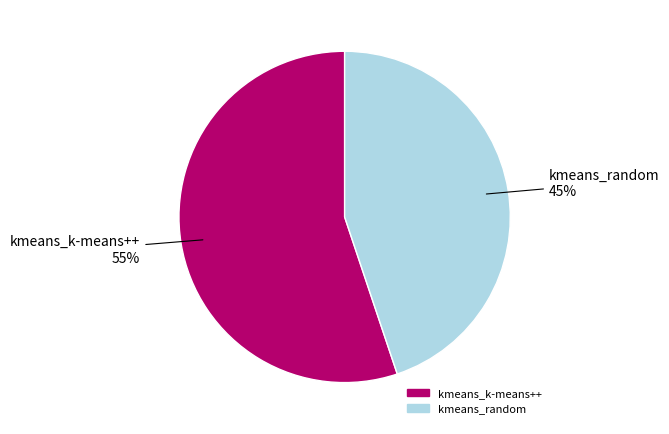

Does any single category account for the majority?

Yes